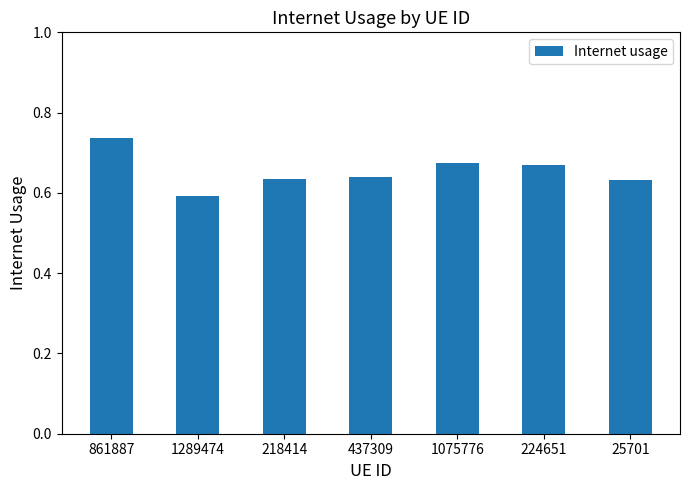

True or false: the data shows 0.1 at 437309.

False